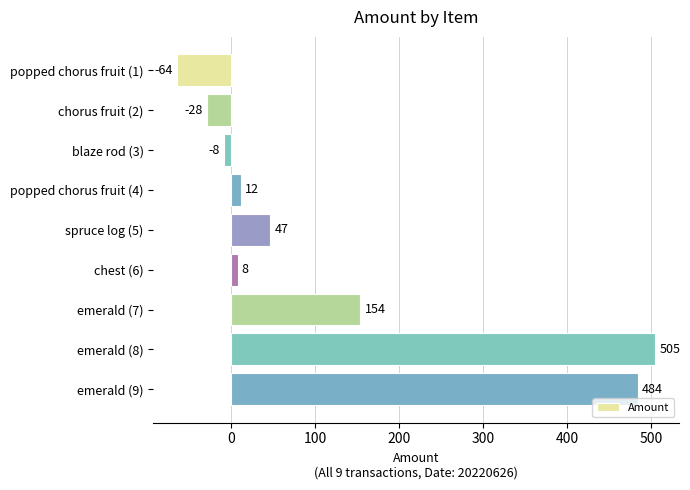

How many categories are shown in the chart?

9